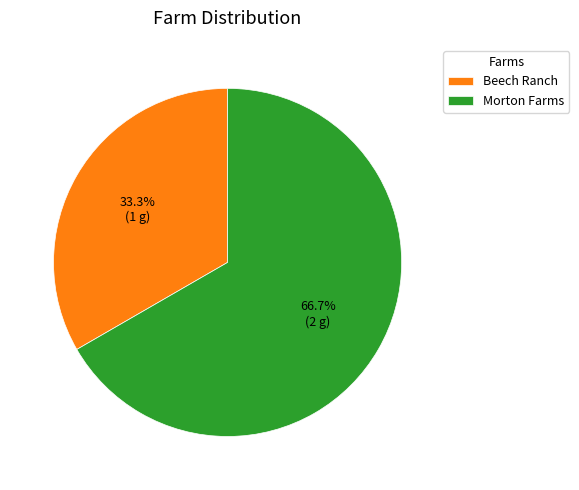

How many segments does this pie chart have?

2